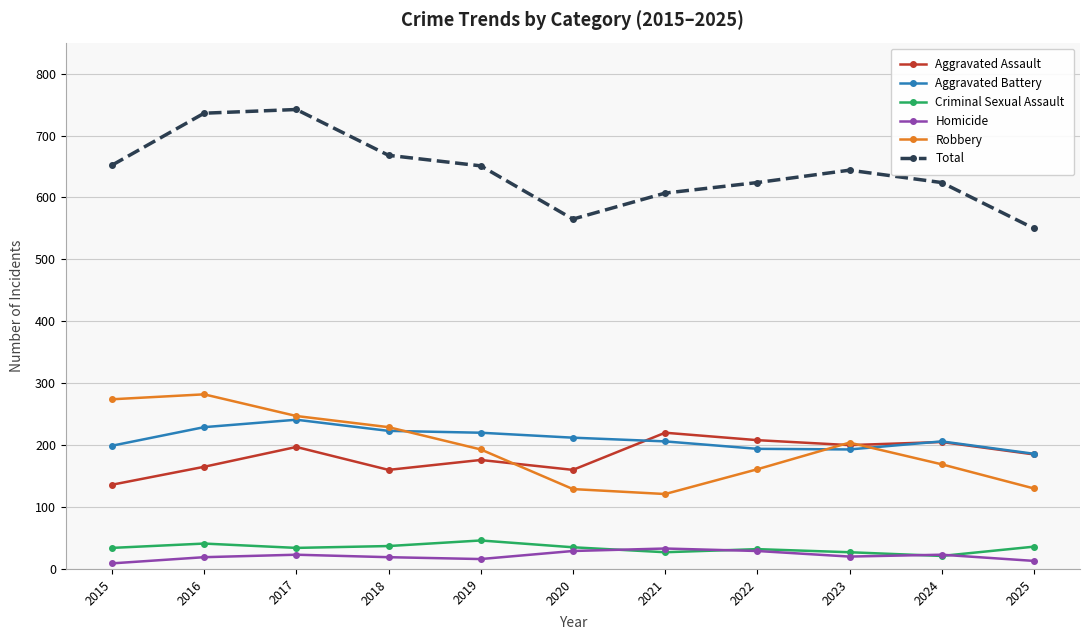

True or false: Total and Robbery cross at least once.

False